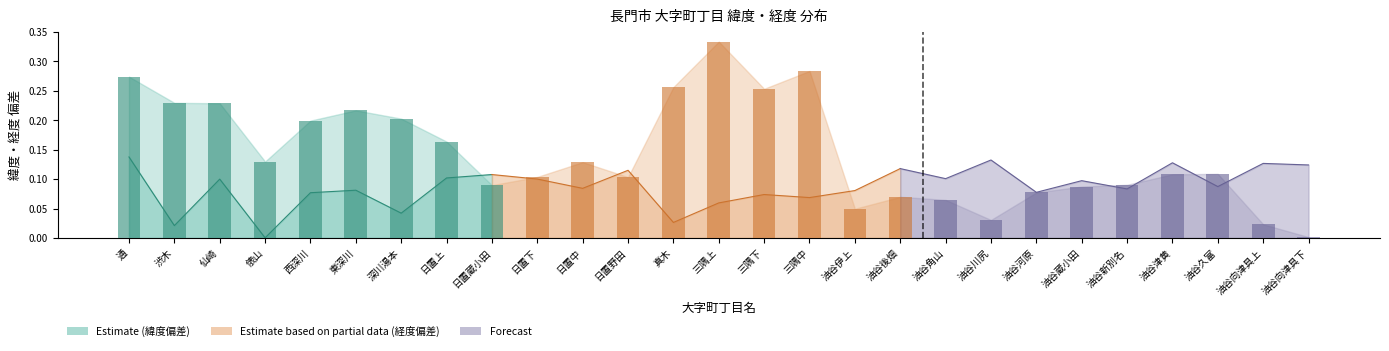

List the labels in order of value, smallest first.

油谷向津具下, 油谷向津具上, 油谷川尻, 油谷伊上, 油谷角山, 油谷後畑, 油谷河原, 油谷蔵小田, 日置蔵小田, 油谷新別名, 日置野田, 日置下, 油谷津黄, 油谷久富, 日置中, 俵山, 日置上, 西深川, 深川湯本, 東深川, 仙崎, 渋木, 三隅下, 真木, 通, 三隅中, 三隅上